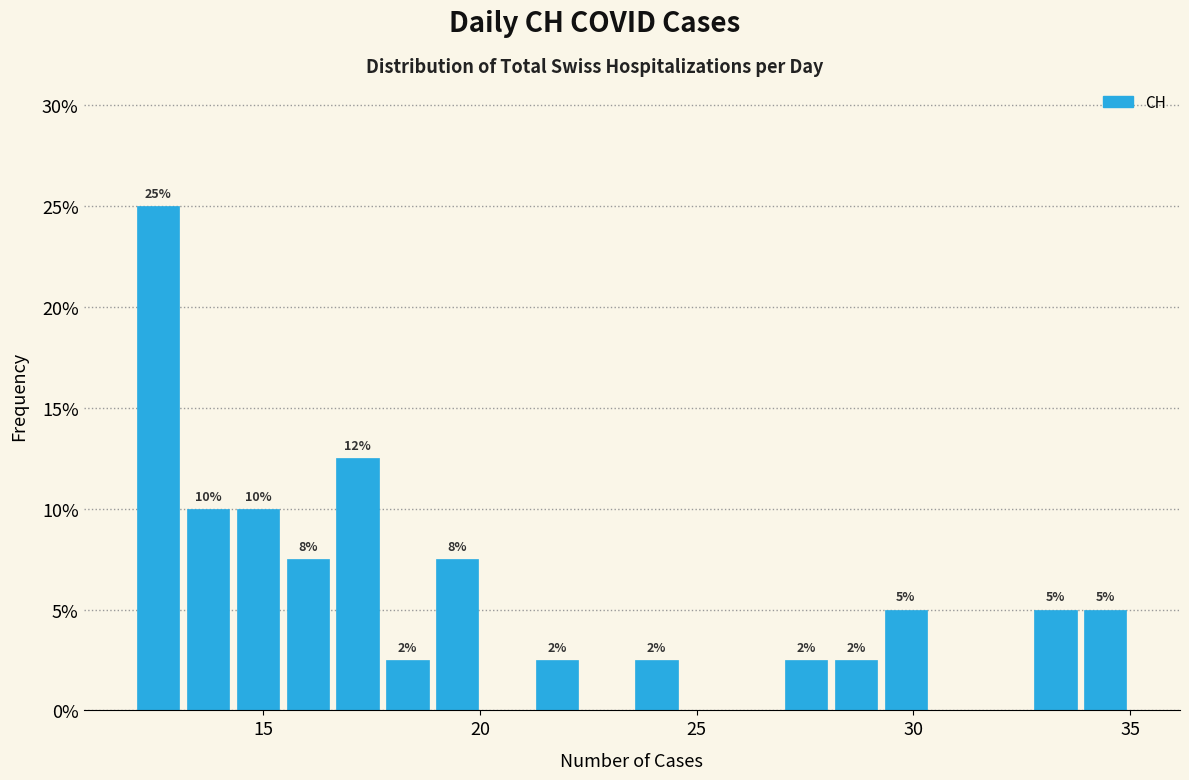

Read against the x-axis, roughly where is the centre of the tallest bar?

12.5